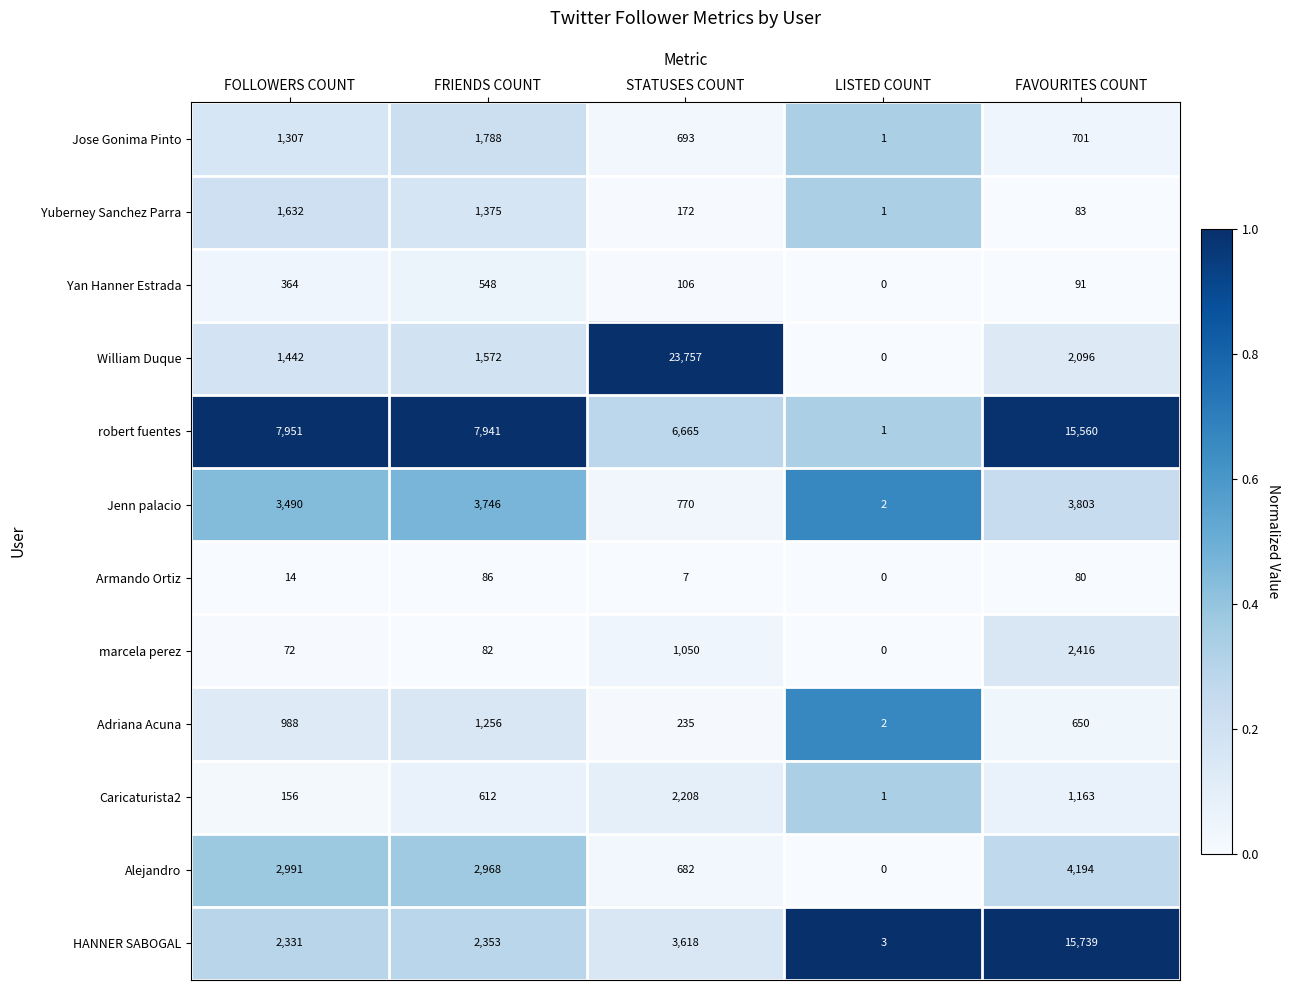

Rank the series at STATUSES COUNT from lowest to highest value.

Armando Ortiz, Yan Hanner Estrada, Yuberney Sanchez Parra, Adriana Acuna, Alejandro, Jose Gonima Pinto, Jenn palacio, marcela perez, Caricaturista2, HANNER SABOGAL, robert fuentes, William Duque